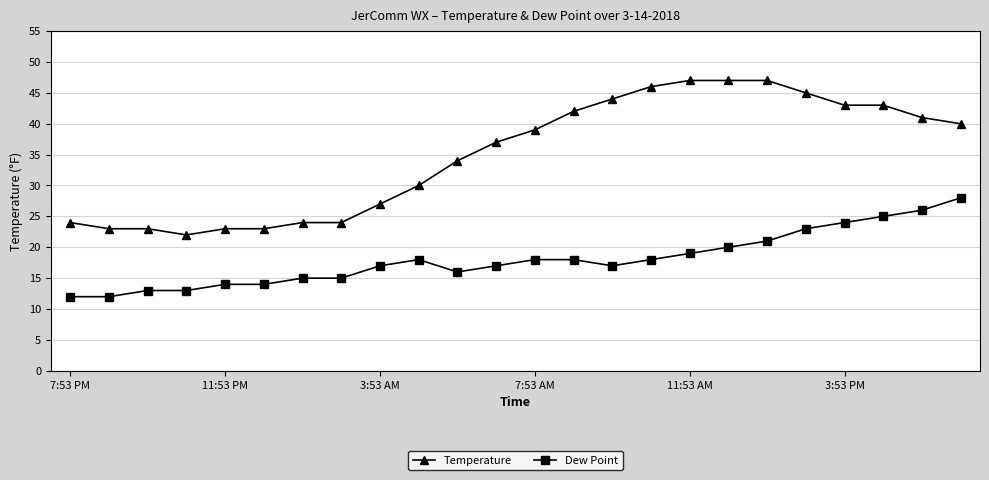

True or false: Dew Point and Temperature intersect in this chart.

False